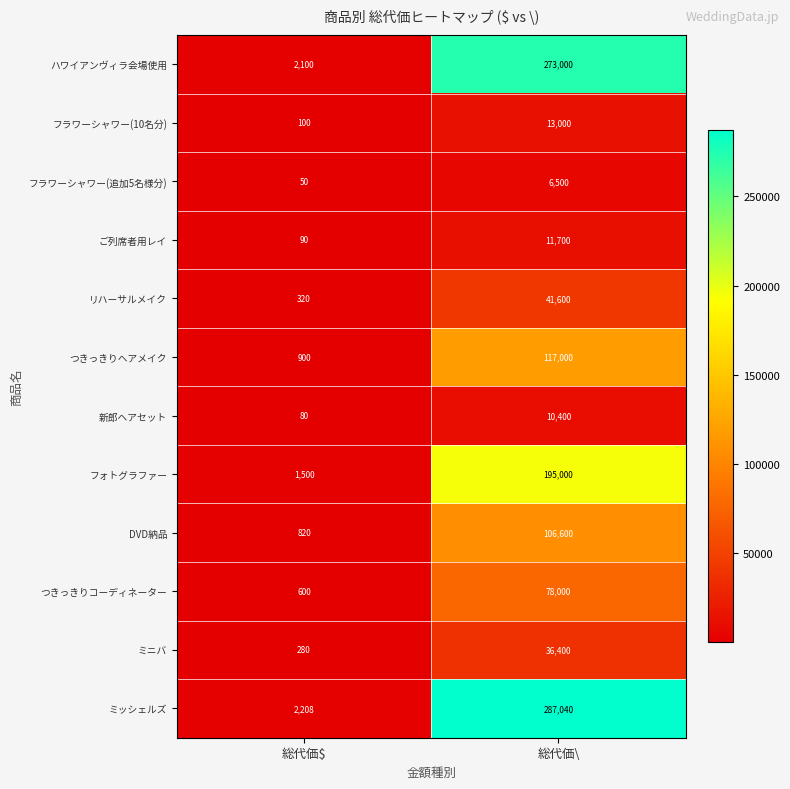

What is the spread (max minus min) of values at 総代価\?

280540